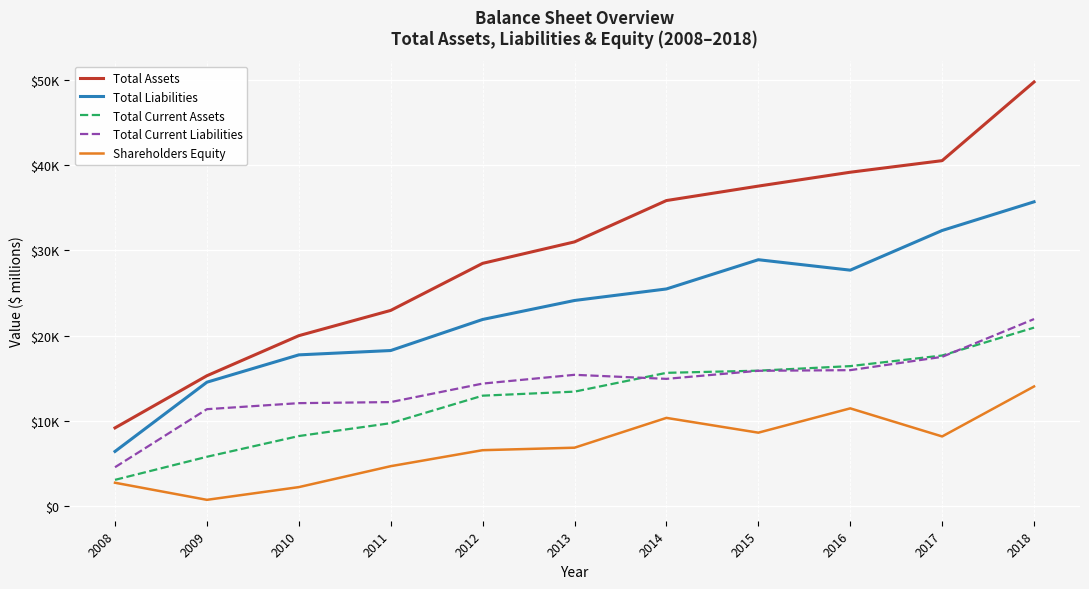

Does the chart display data point markers on the line(s)?

No